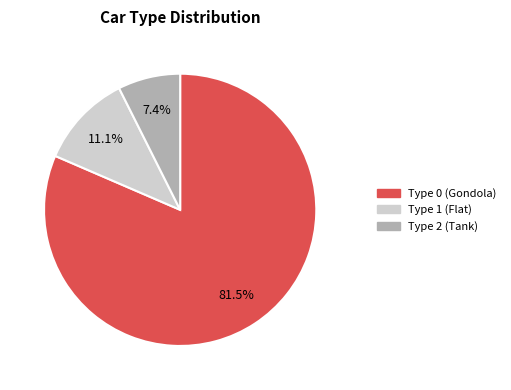

How many slices are in this pie chart?

3